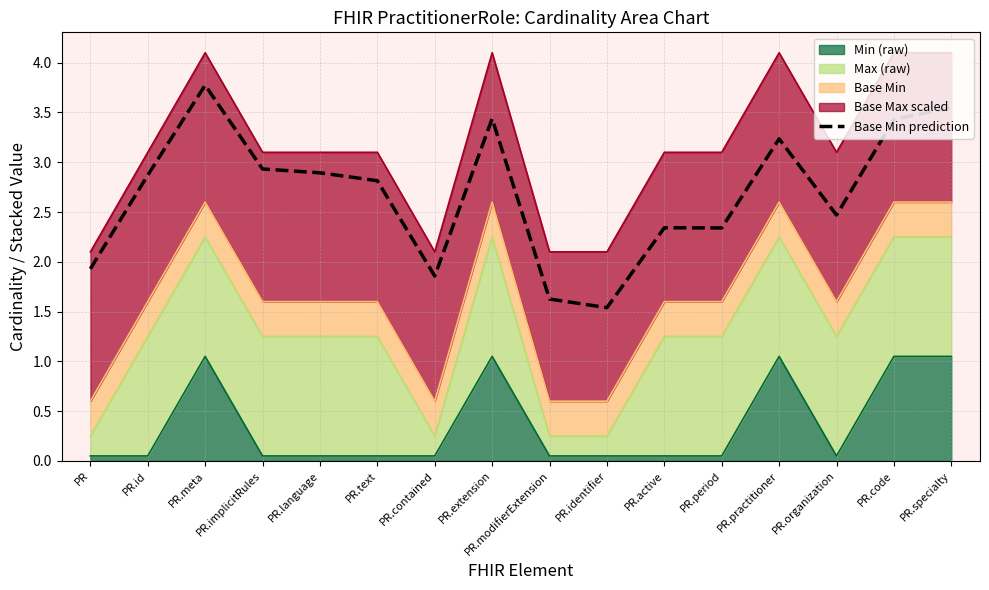

Rank the categories by value from lowest to highest.

PR.identifier, PR.modifierExtension, PR.contained, PR, PR.period, PR.active, PR.organization, PR.text, PR.id, PR.language, PR.implicitRules, PR.practitioner, PR.code, PR.extension, PR.specialty, PR.meta